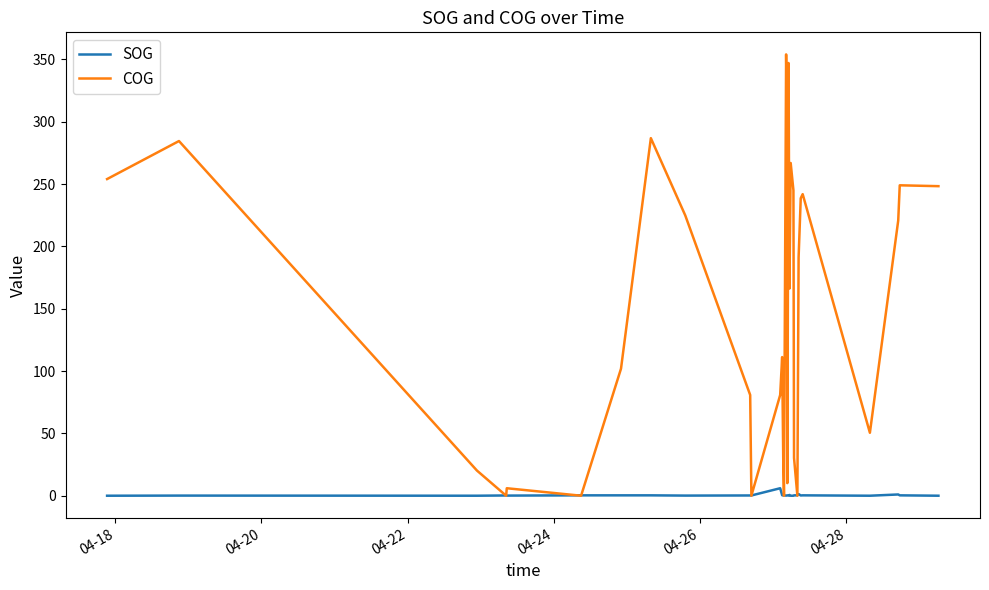

What is the difference between the maximum and second lowest values in the SOG series?

6.0